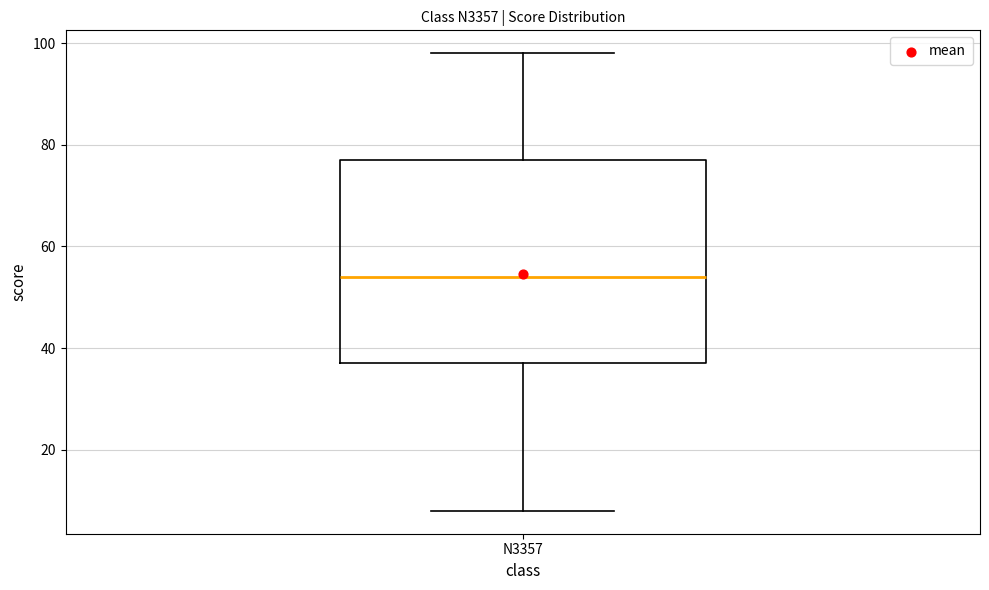

Read this box plot against the y-axis: the position of the median line, the range covered by the box, and the ends of both whiskers. The values are not printed on the chart, so give them approximately, as read against the axis.

median 54, box 38 to 78, whiskers 8 to 98